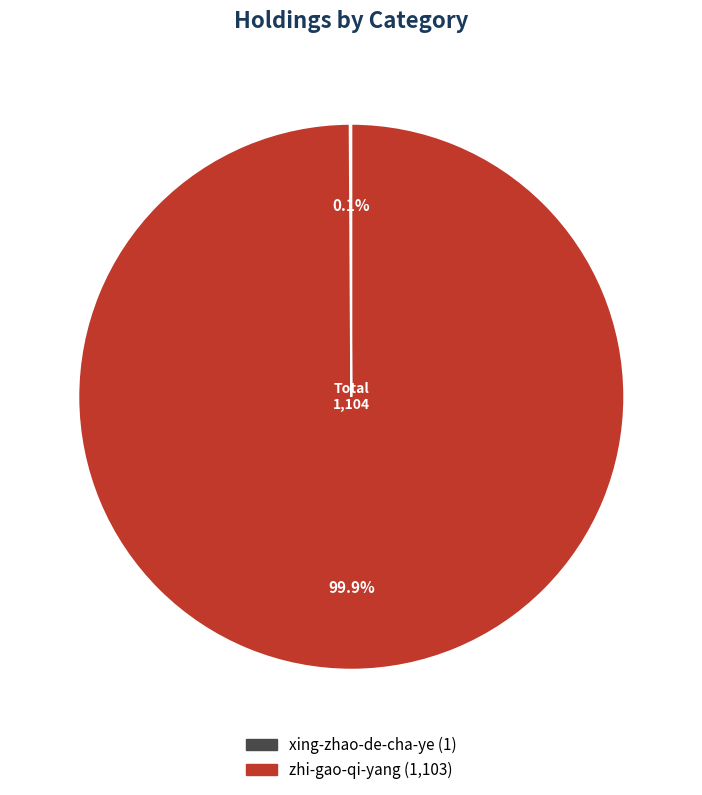

Is it true that zhi-gao-qi-yang is 100% of the pie?

True